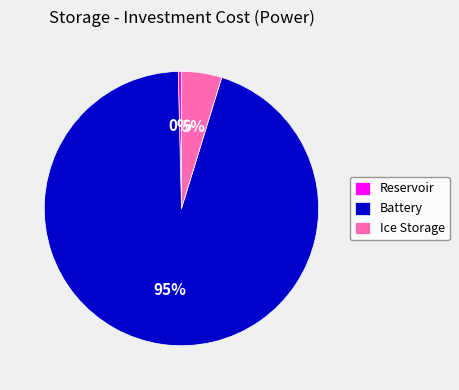

Rank the categories by value from lowest to highest.

Reservoir, Ice Storage, Battery